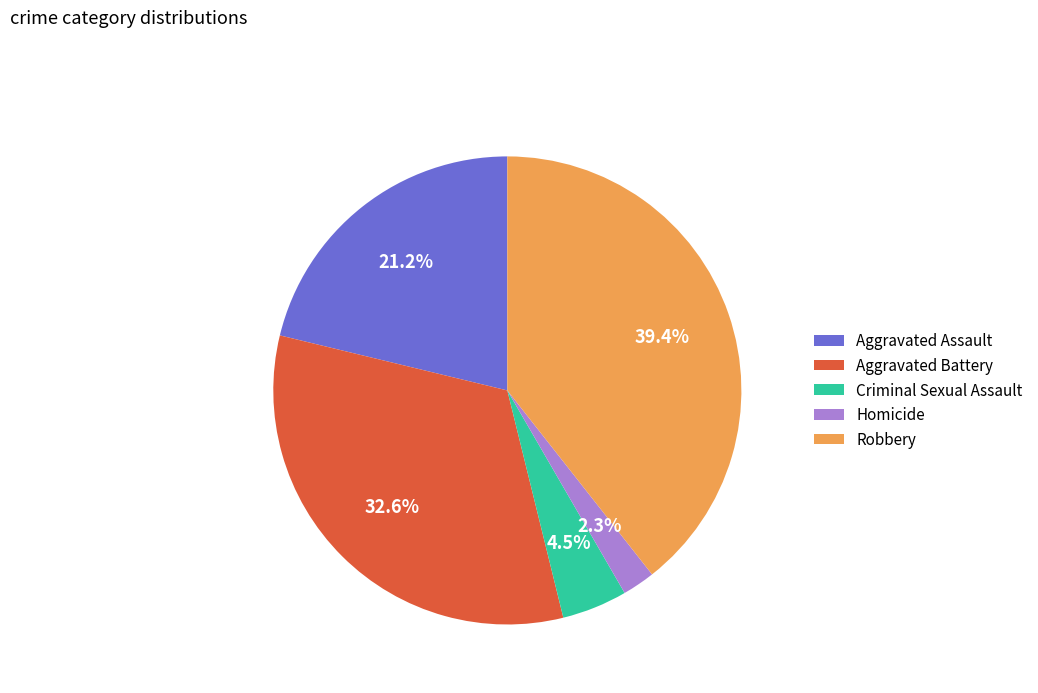

True or false: Aggravated Assault accounts for 10% of the total.

False